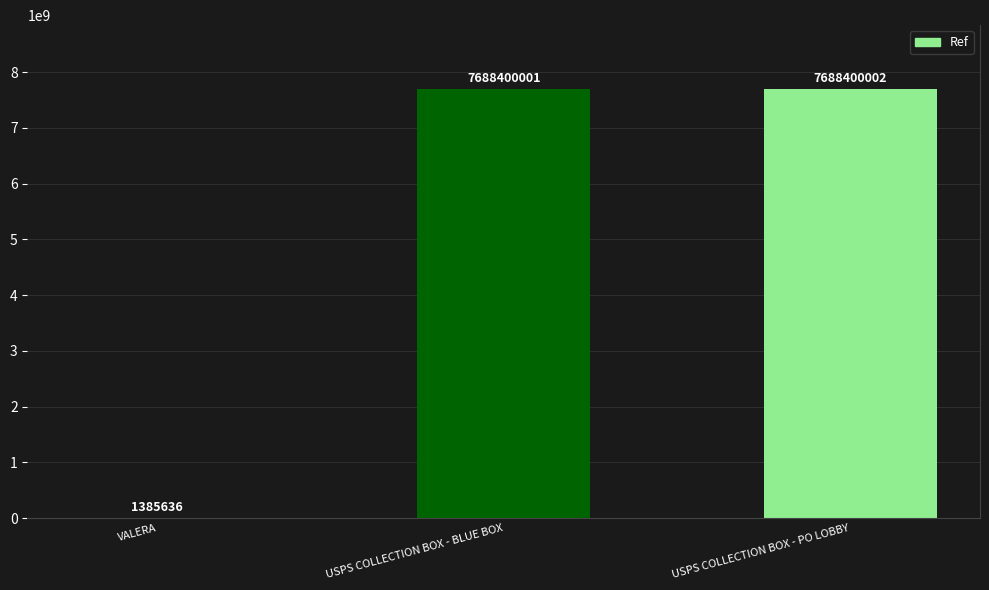

Which has a higher value, USPS COLLECTION BOX - PO LOBBY or VALERA?

USPS COLLECTION BOX - PO LOBBY